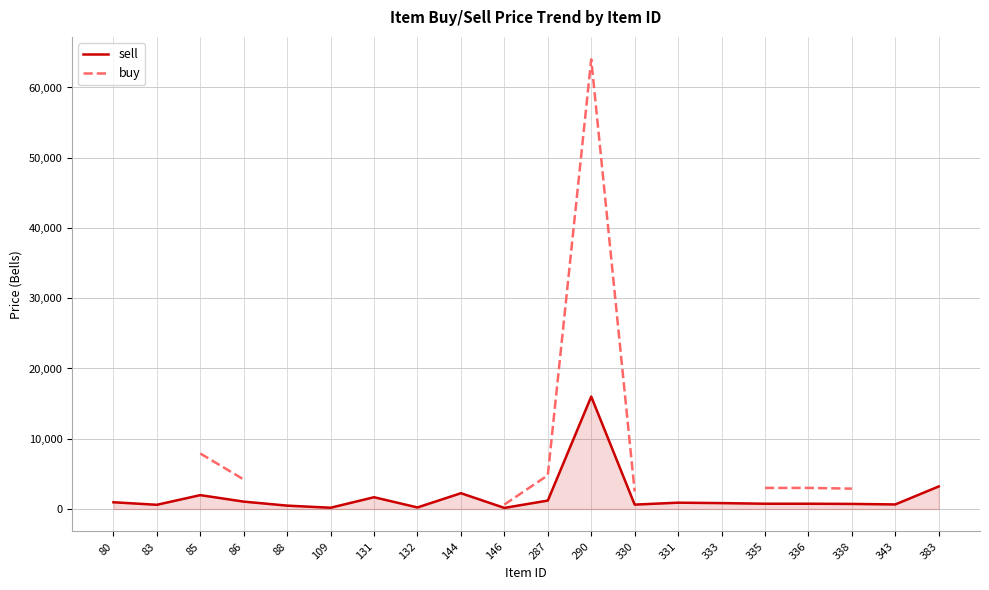

True or false: buy has more than 2 interior local peaks.

False